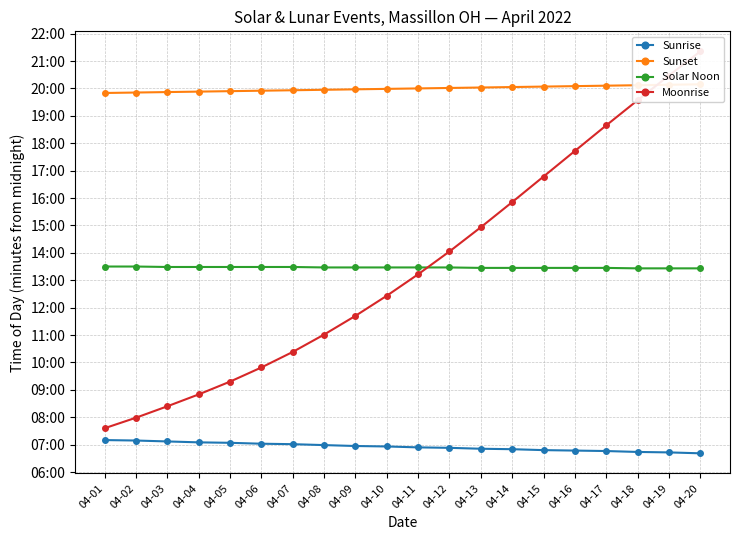

Count the number of categories in the chart.

20